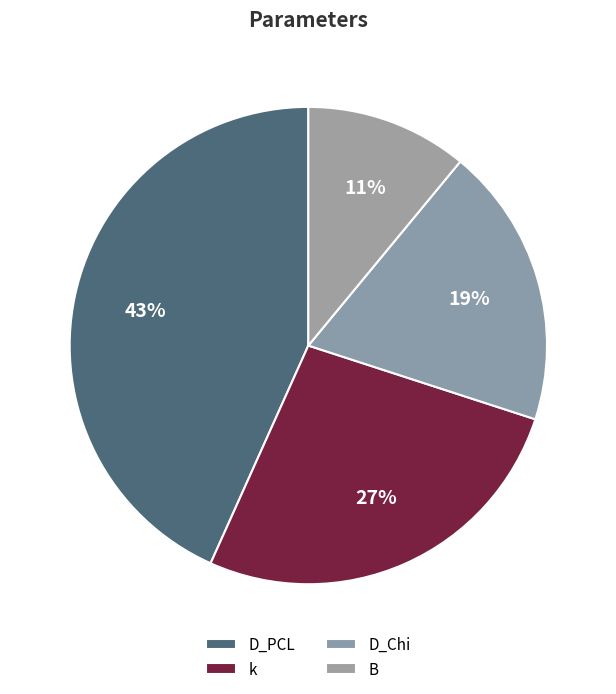

What is the largest slice in the pie chart?

D_PCL